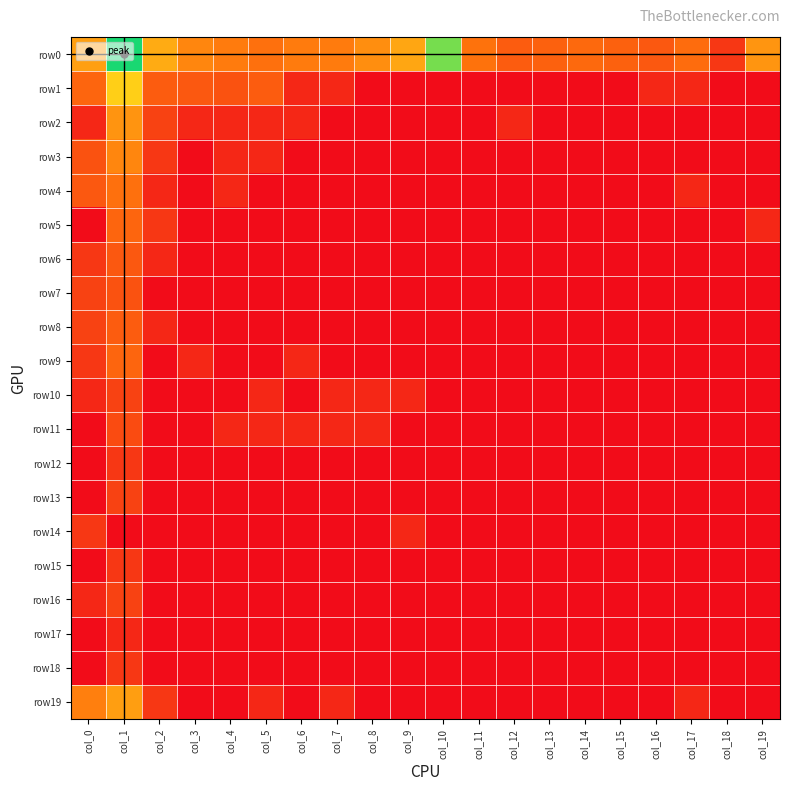

Rank the series at col_0 from lowest to highest value.

row5, row11, row12, row13, row15, row17, row18, row2, row10, row16, row6, row9, row14, row7, row8, row3, row4, row1, row19, row0